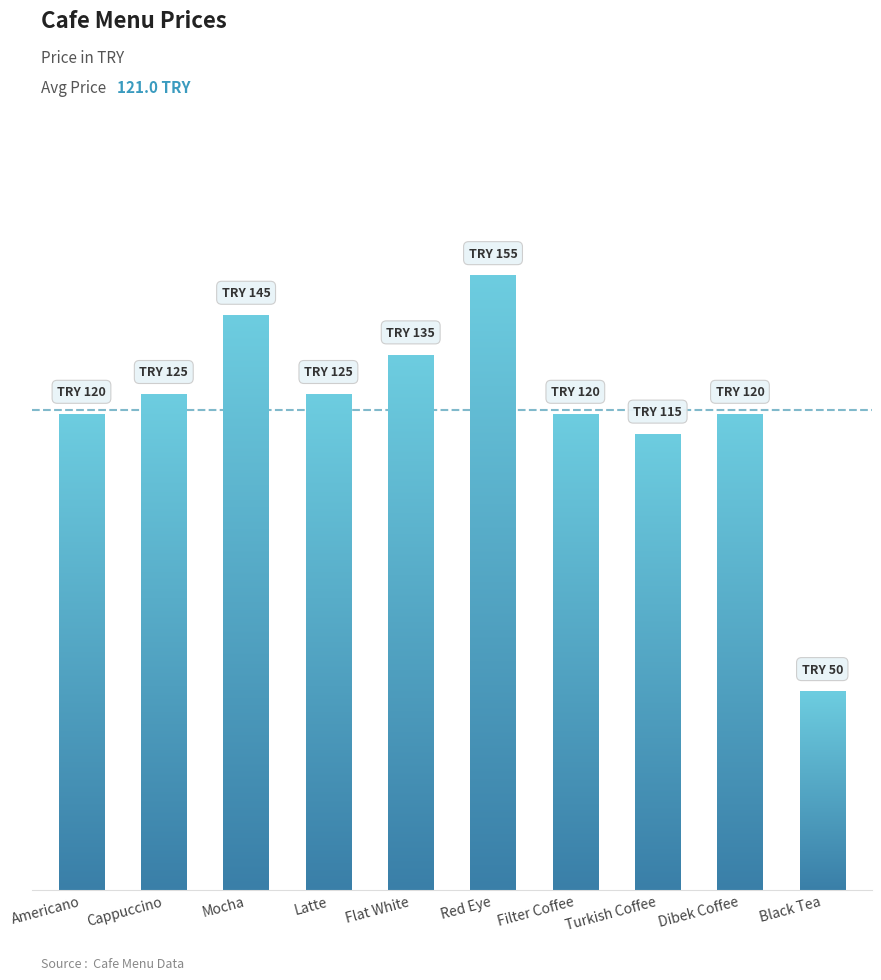

List the labels in order of value, smallest first.

Black Tea, Turkish Coffee, Americano, Filter Coffee, Dibek Coffee, Cappuccino, Latte, Flat White, Mocha, Red Eye